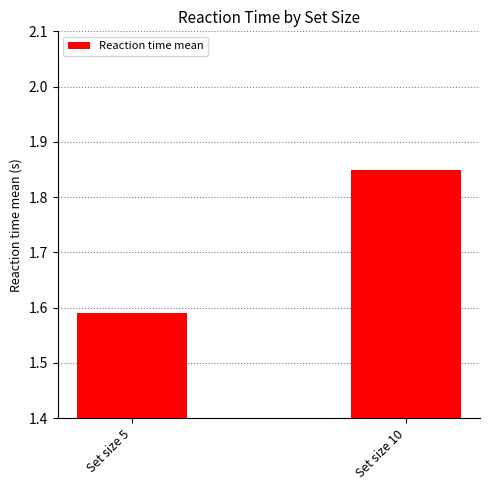

What is the difference between the values at Set size 10 and Set size 5?

0.3